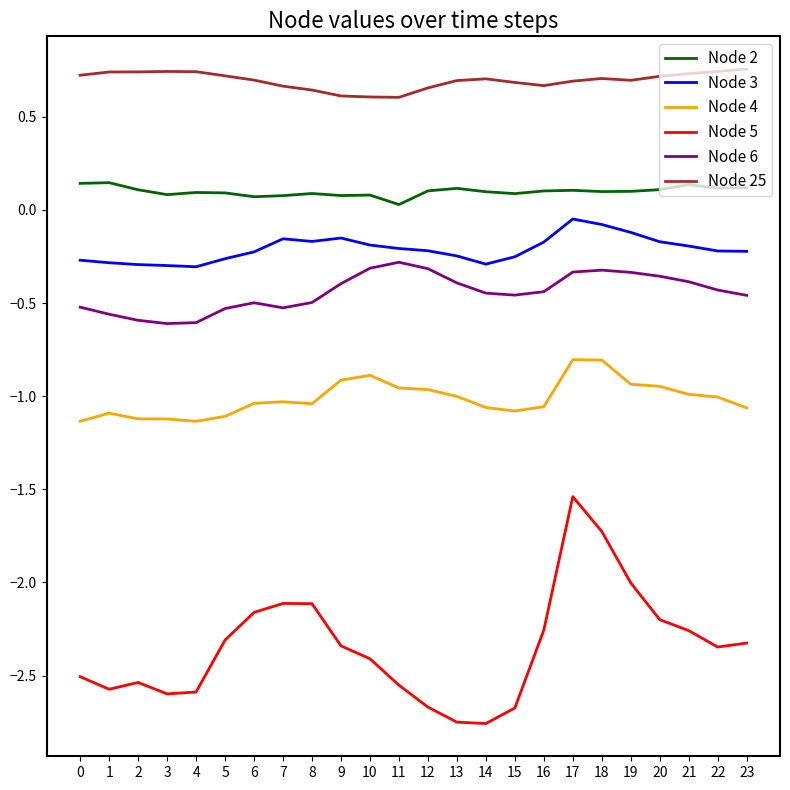

What is the total value across all series at 17?

-1.9